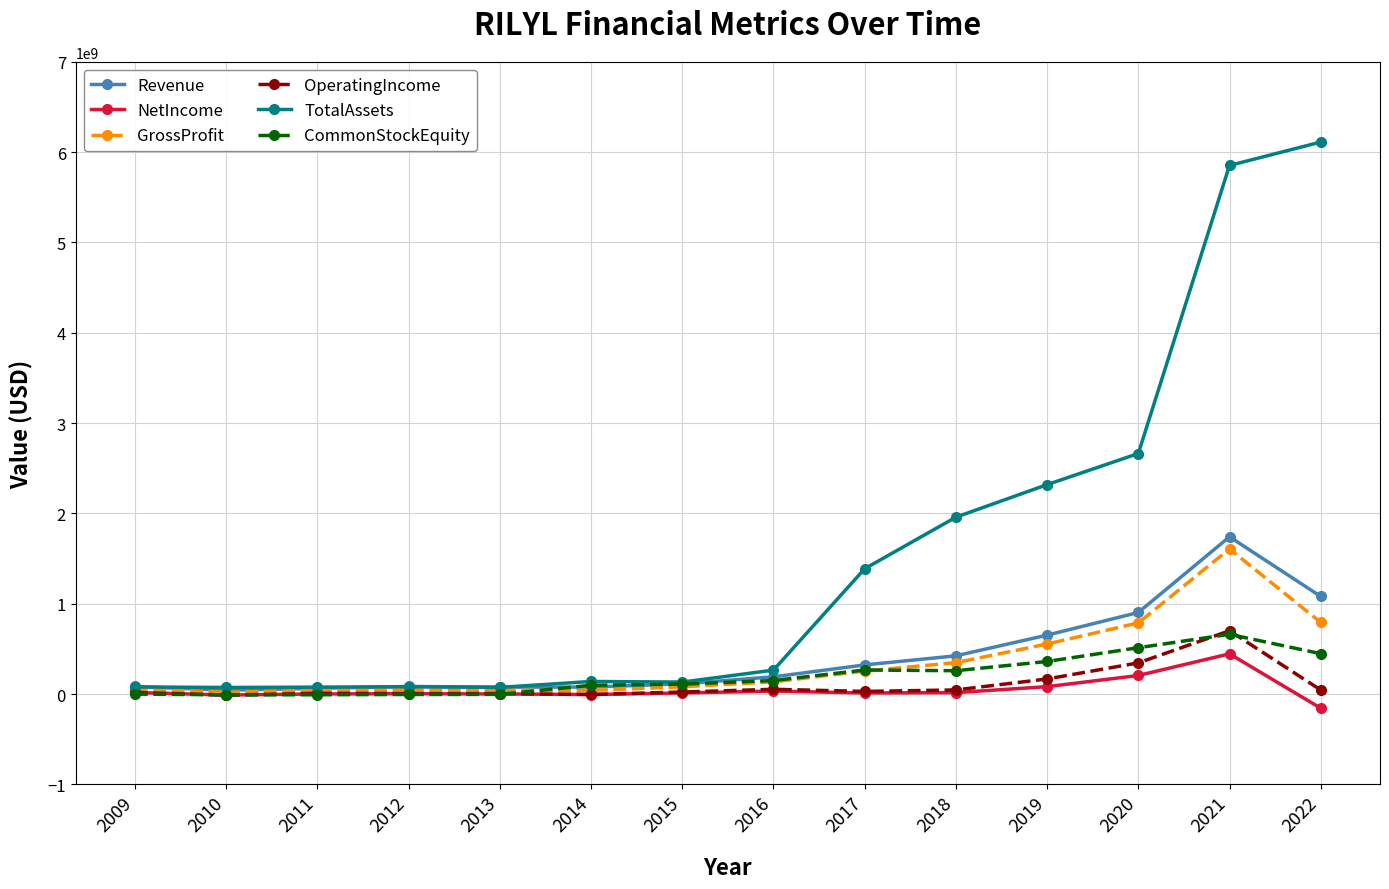

Count the number of categories in the chart.

14